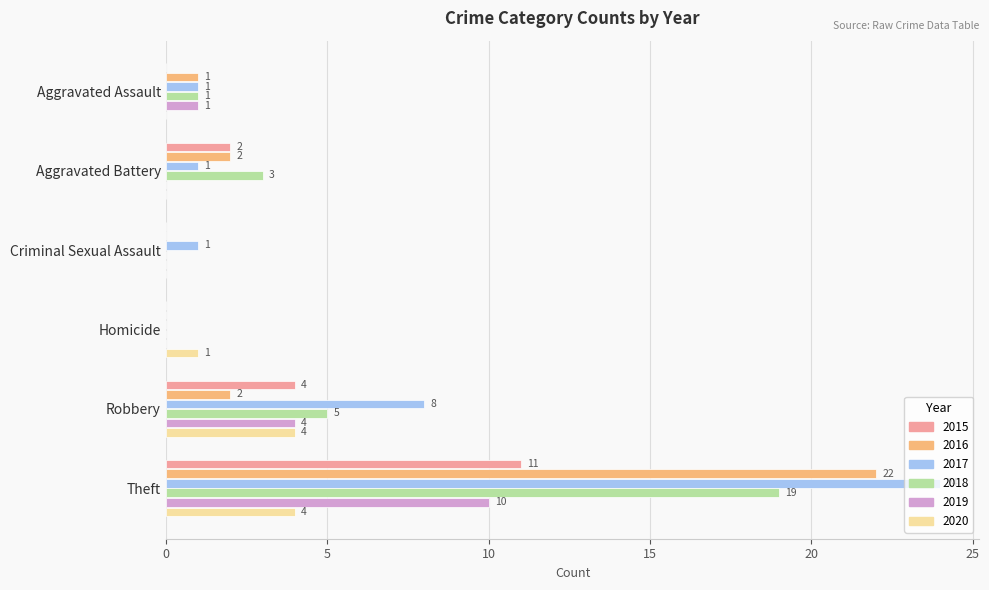

The 2020 series shows 4 at Robbery. True or false?

True